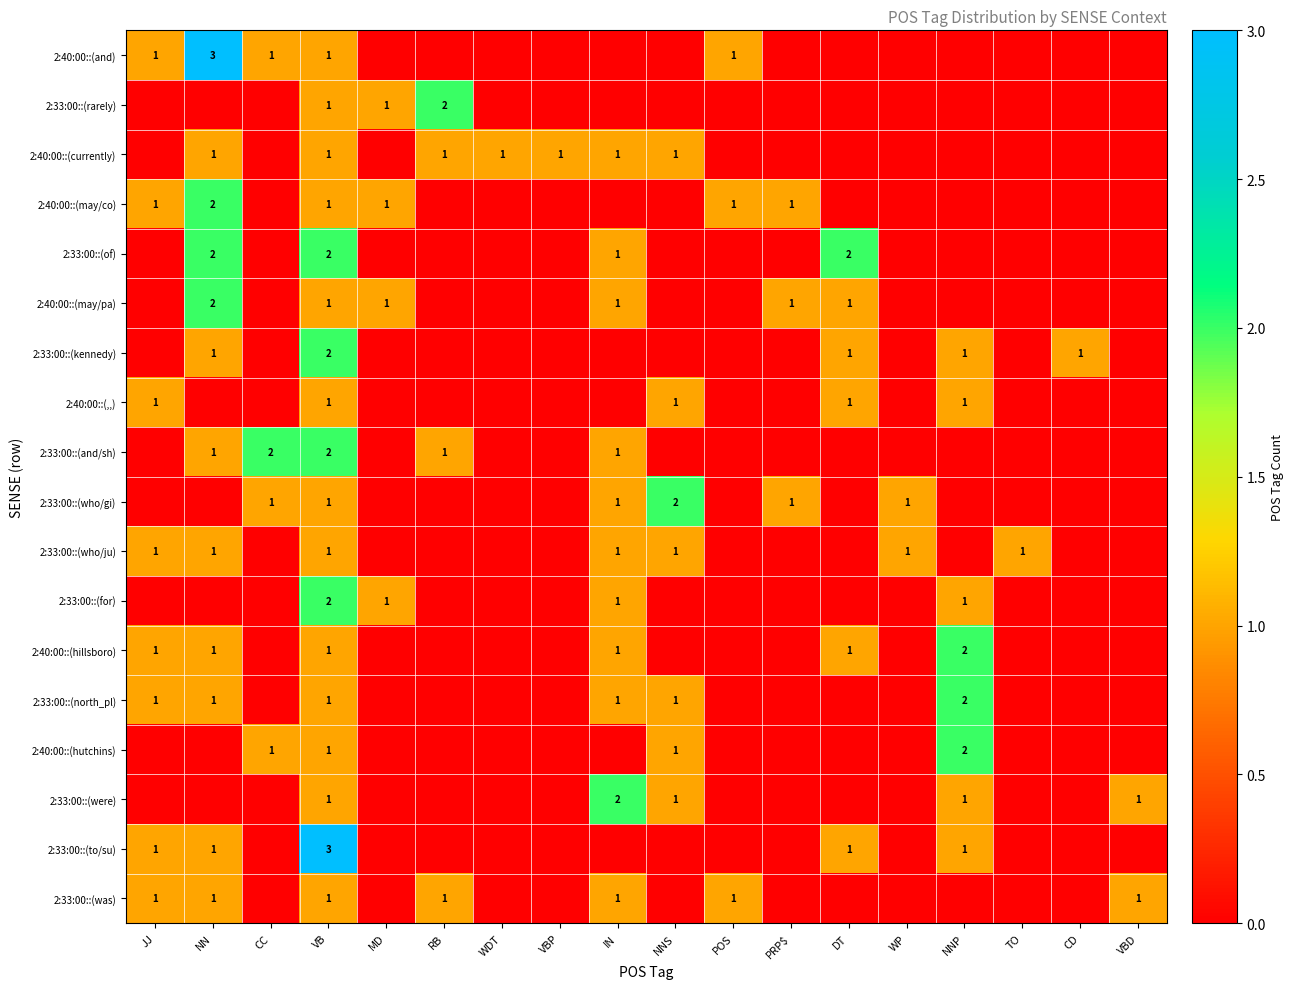

The value of 2:33:00::(kennedy) at CD is 1. True or false?

True